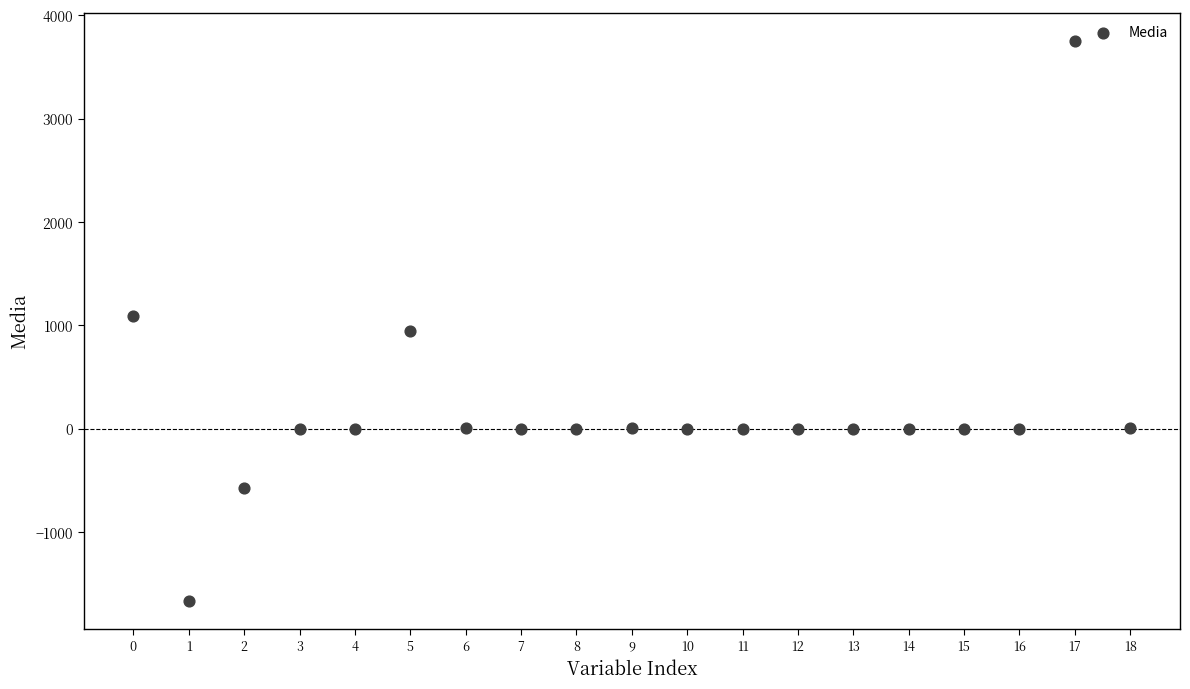

What is the range of Y values (max minus min)?

5418.1